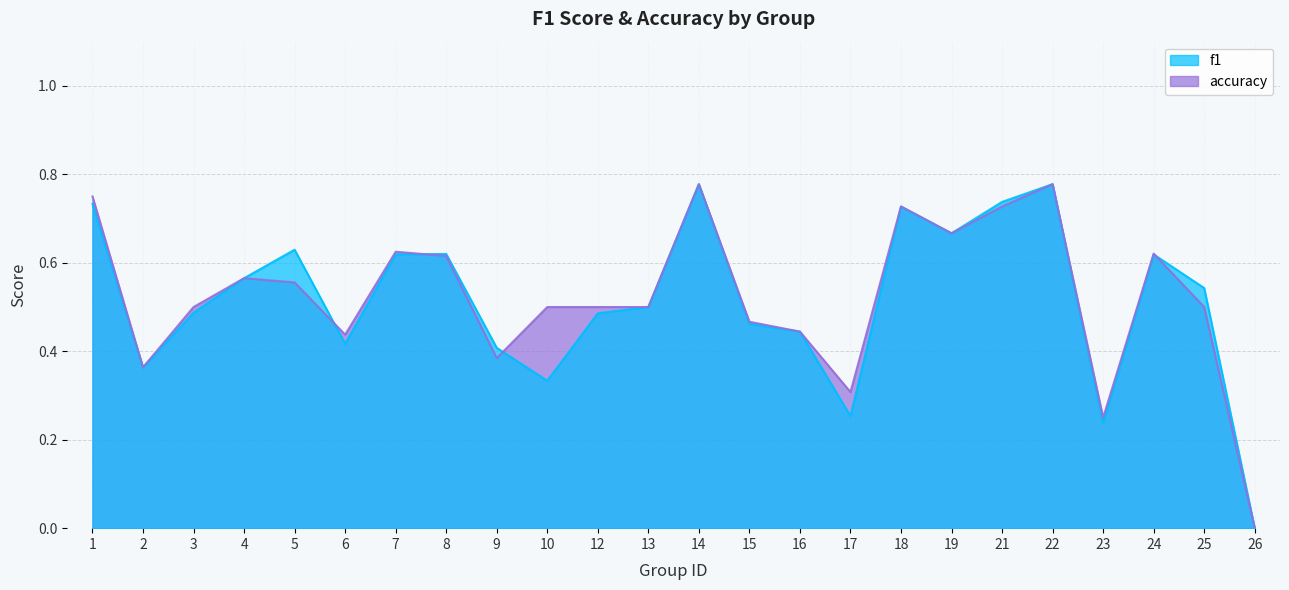

True or false: accuracy has a value of 1.1 at 18.

False